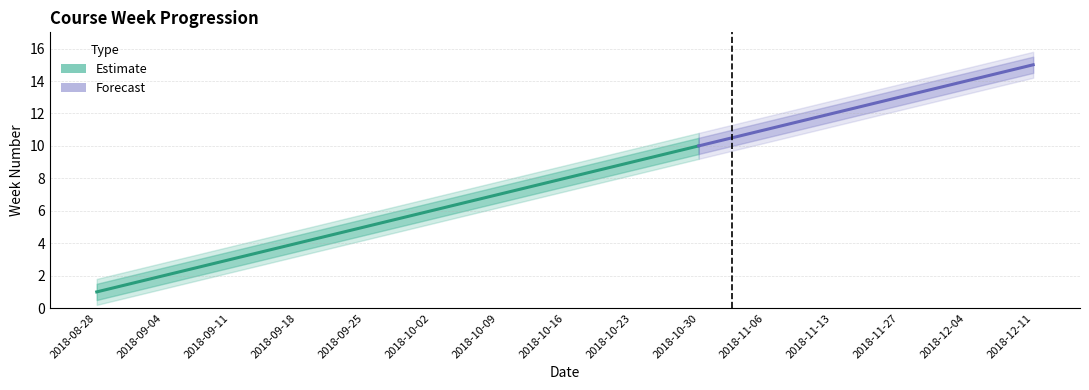

Where does the data first go above 8?

2018-10-23